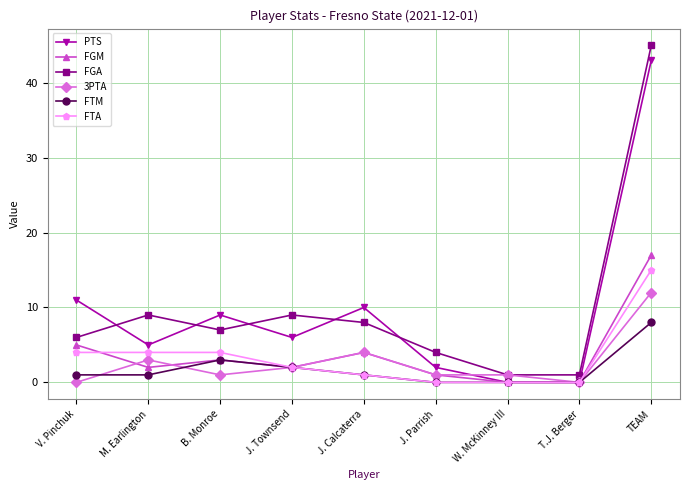

List the series in order of their peak value, highest first.

FGA, PTS, FGM, FTA, 3PTA, FTM